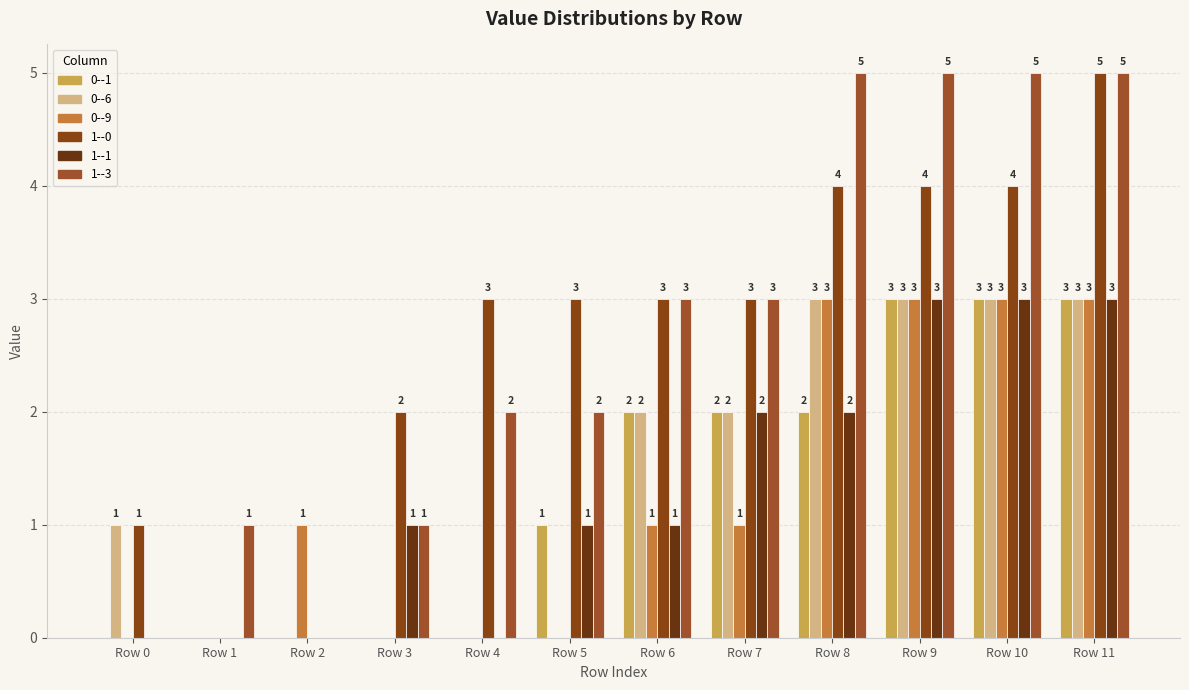

At which category does the chart reach its peak across all series?

Row 11